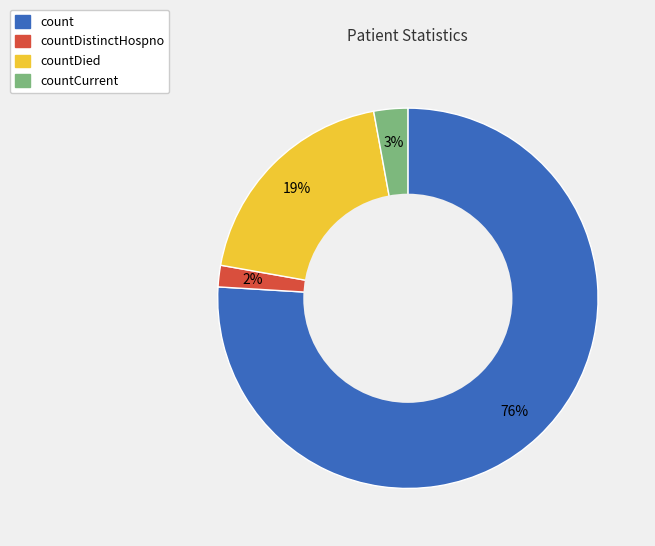

Is there any slice that represents more than half of the pie?

Yes